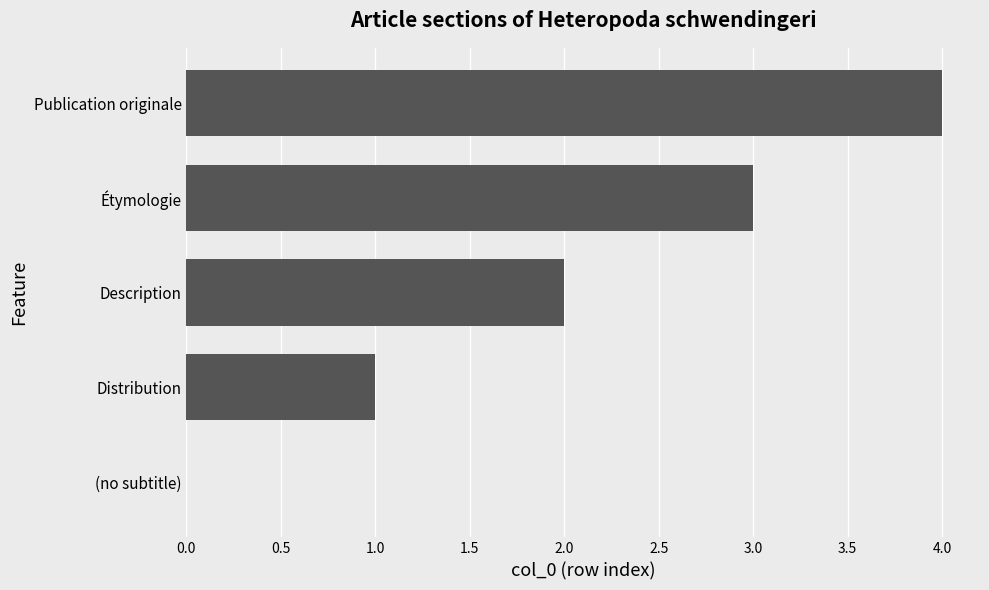

Where is the data nearest to the value 2?

Description